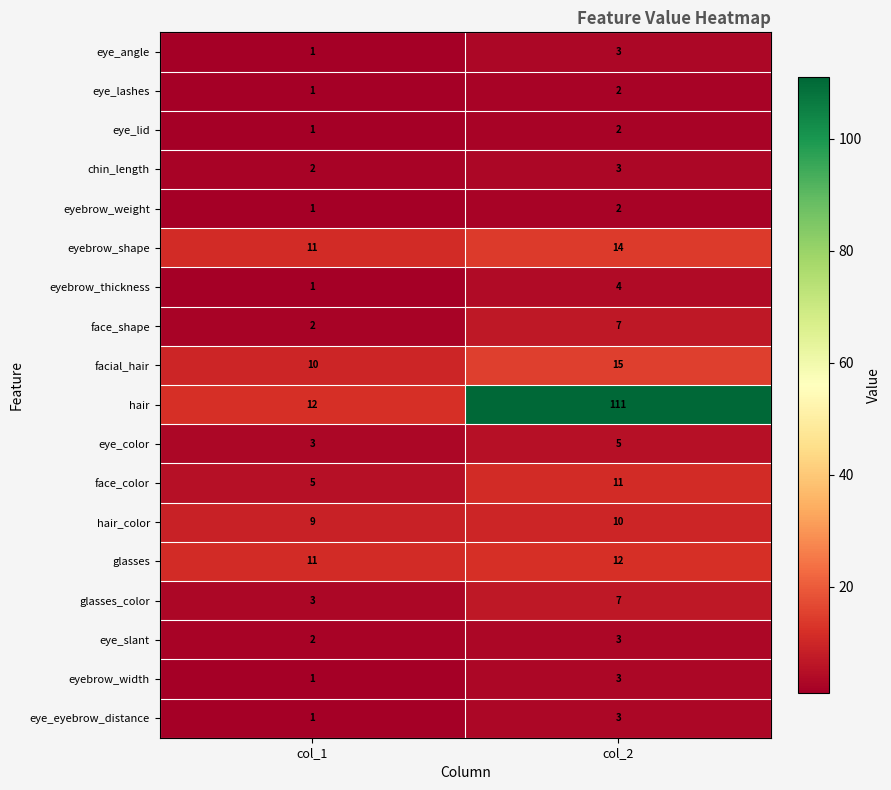

Which label corresponds to the smallest value in the chart?

col_1